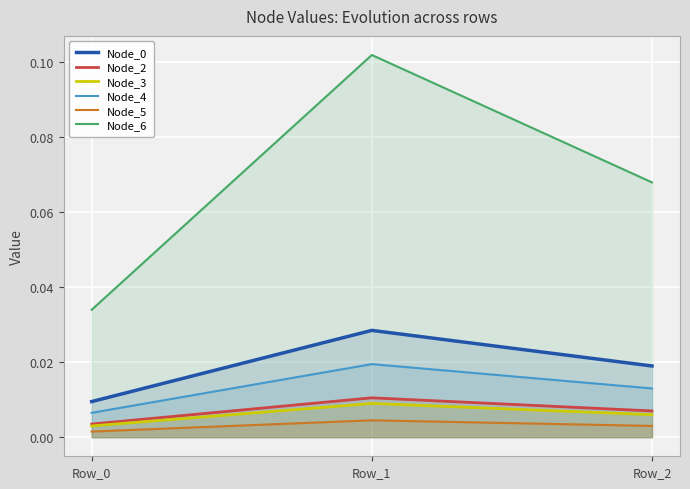

Between Row_1 and Row_2, which is larger?

Row_1